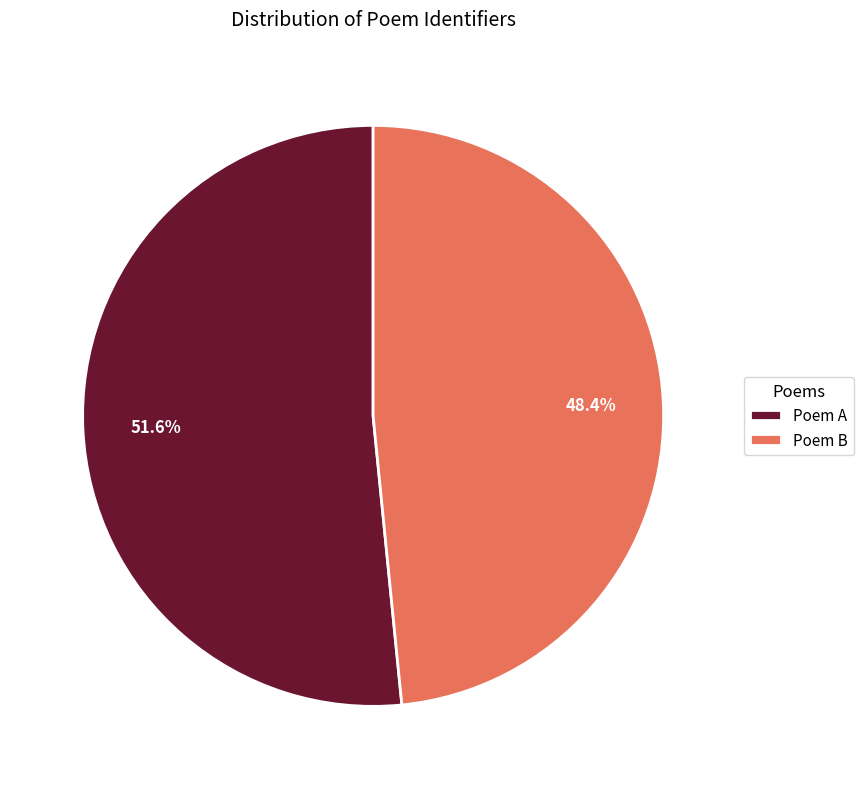

Rank the categories by value from highest to lowest.

Poem A, Poem B